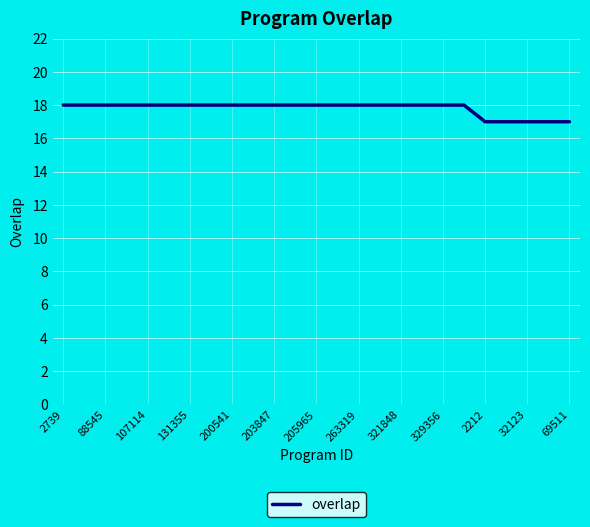

How many categories are shown in the chart?

25